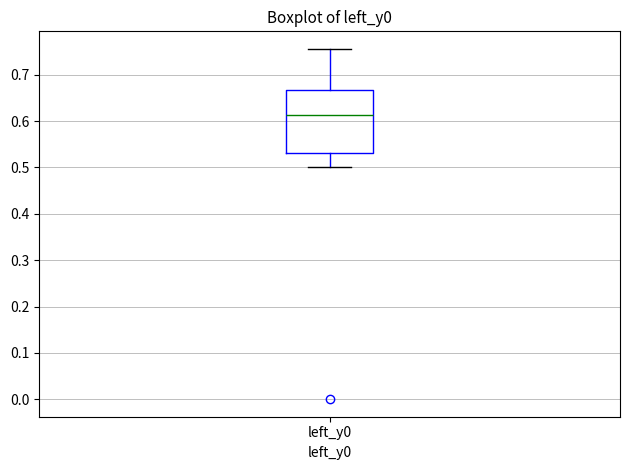

Transcribe this box plot: give where the median line is, the range the box spans, and where the two whiskers end, as read against the y-axis. The values are not printed on the chart, so give them approximately, as read against the axis.

median 0.61, box 0.53 to 0.67, whiskers 0.50 to 0.76